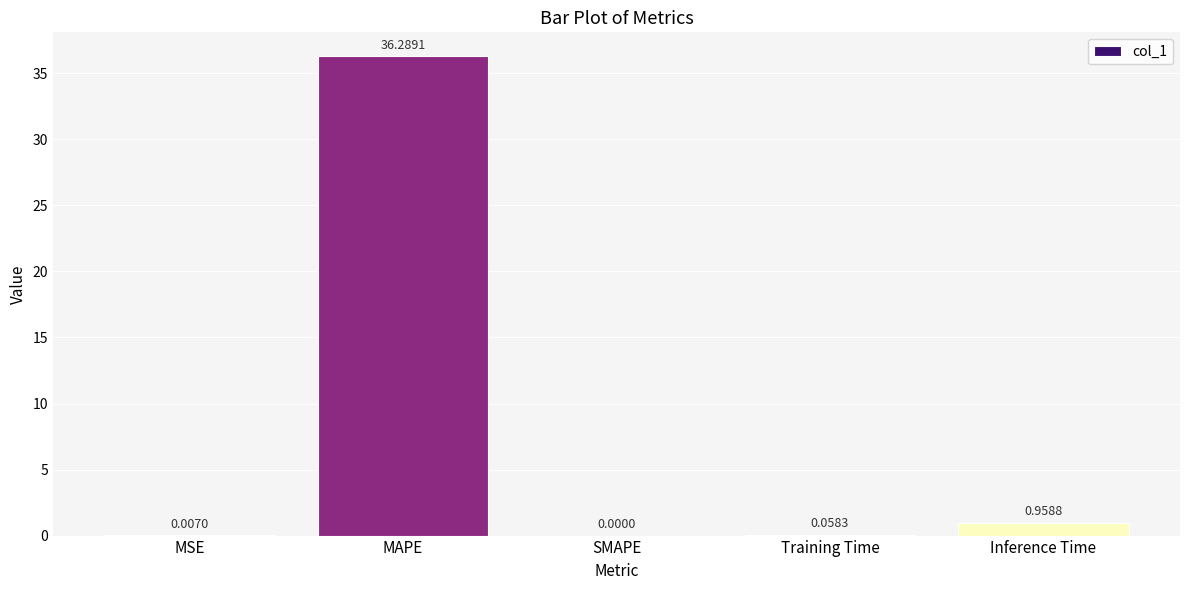

At which category does the chart reach its peak across all series?

MAPE